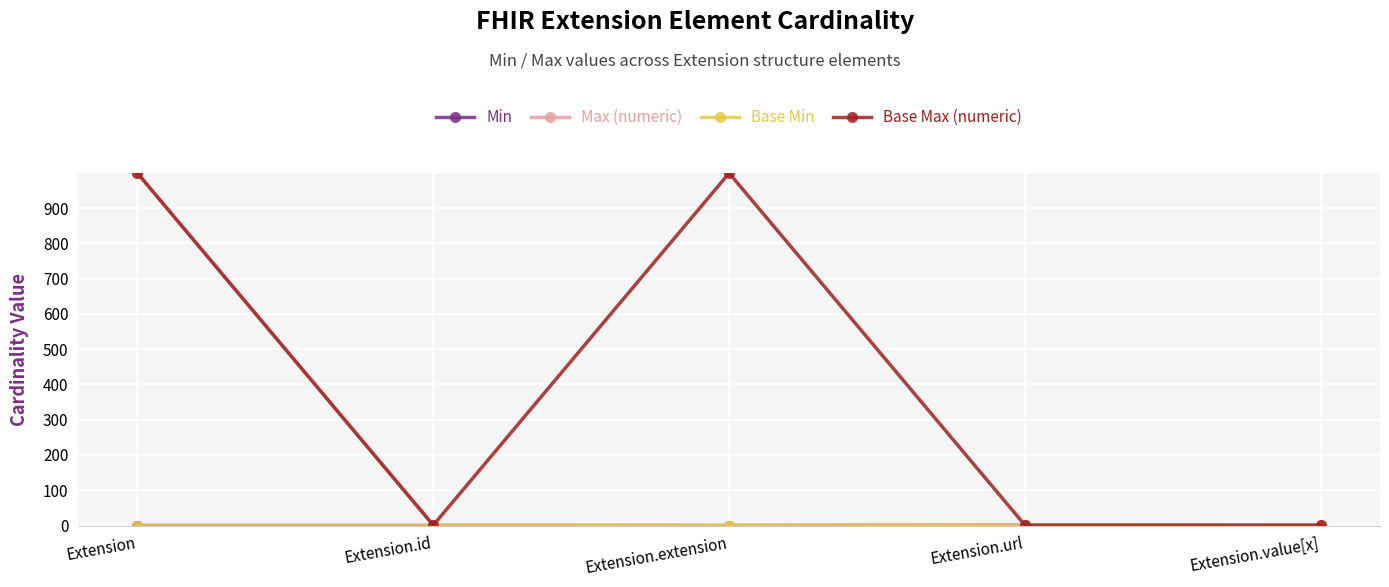

What is the sum of all Base Min values?

1